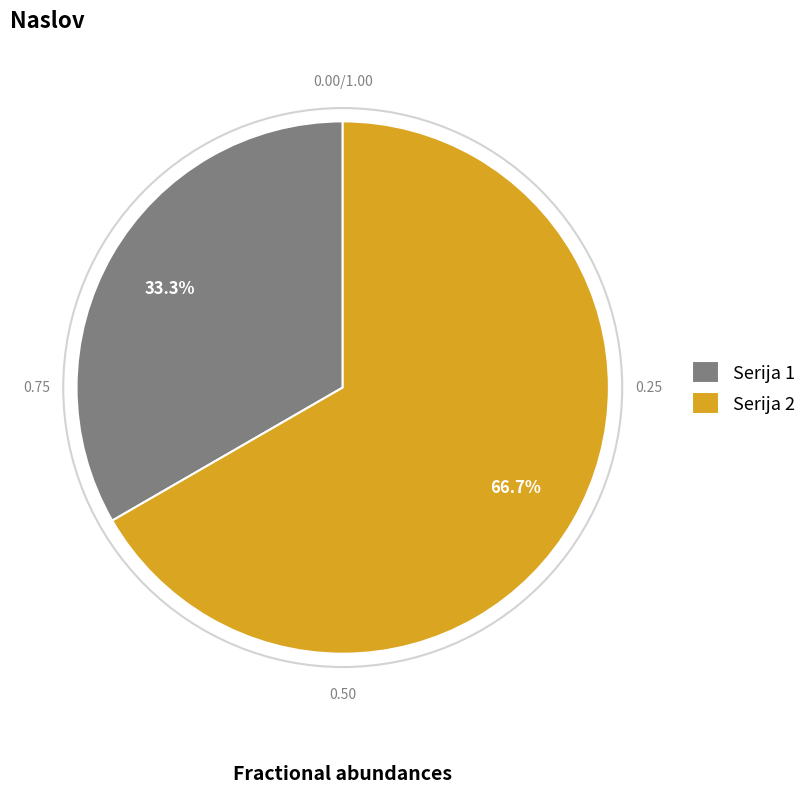

Between Serija 2 and Serija 1, which is larger?

Serija 2